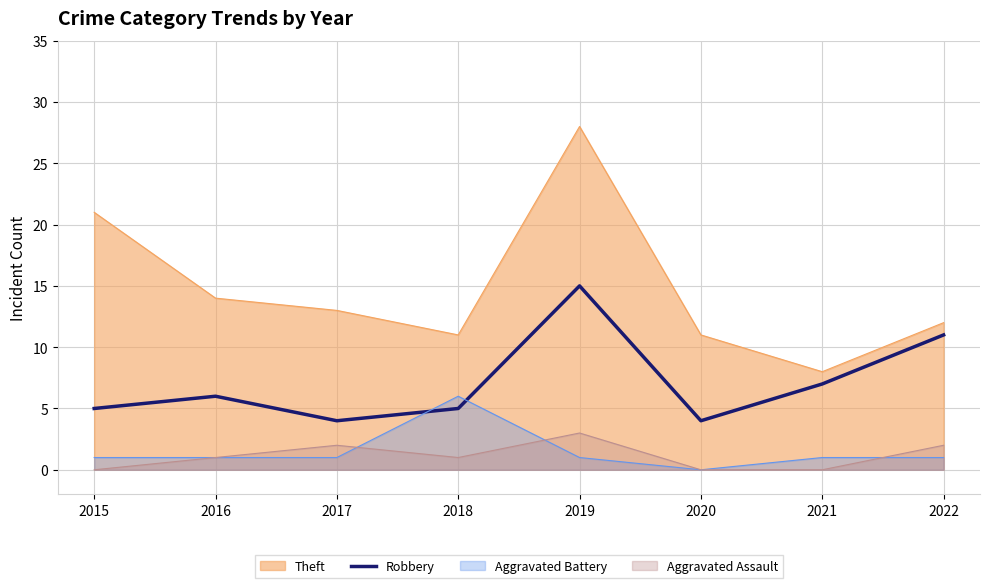

Which series has the widest spread of values?

Theft